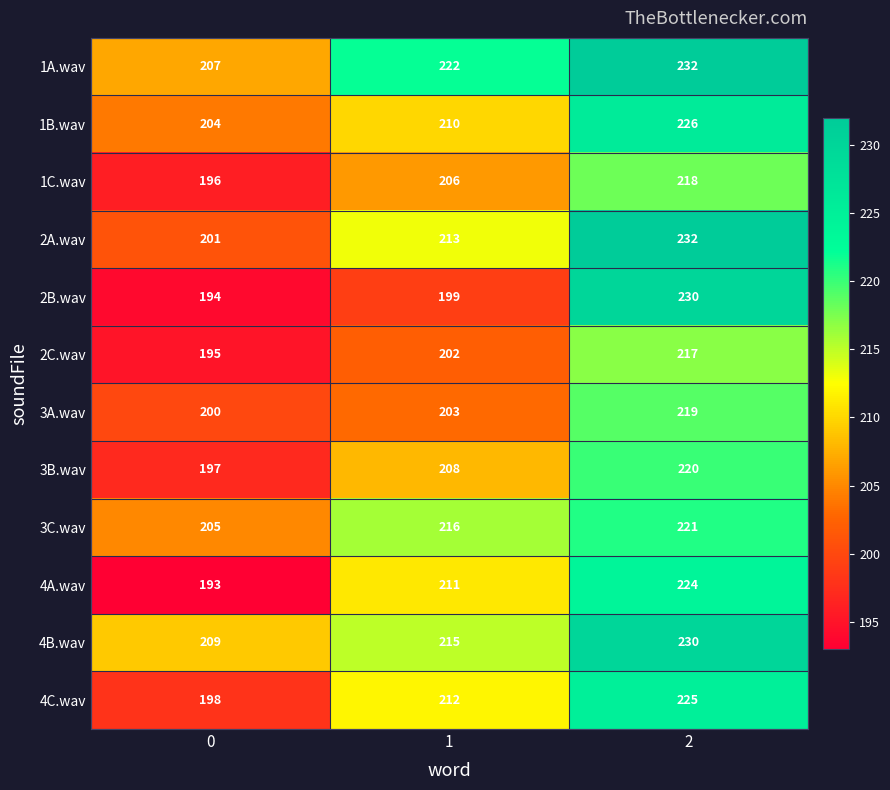

At which category does the chart reach its peak across all series?

2